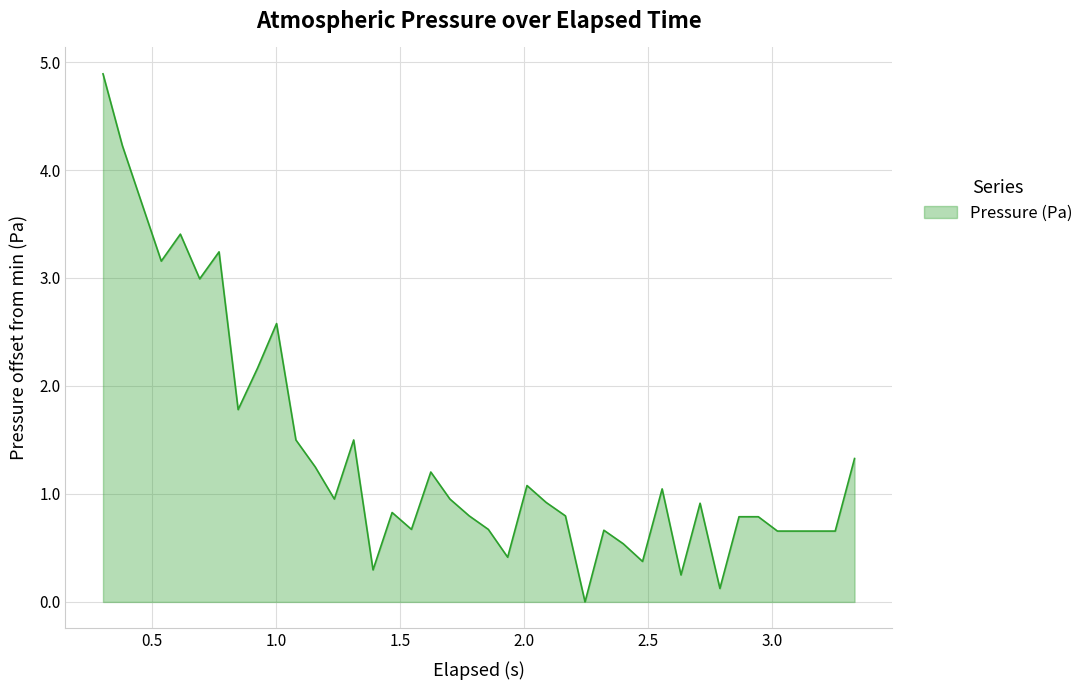

What is the difference between the maximum and minimum values?

4.9